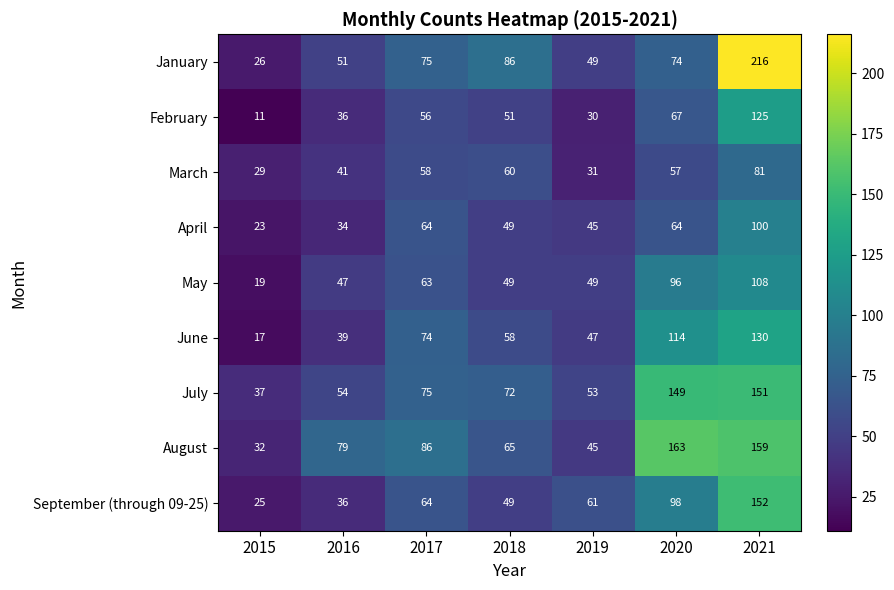

Count the number of categories in the chart.

7